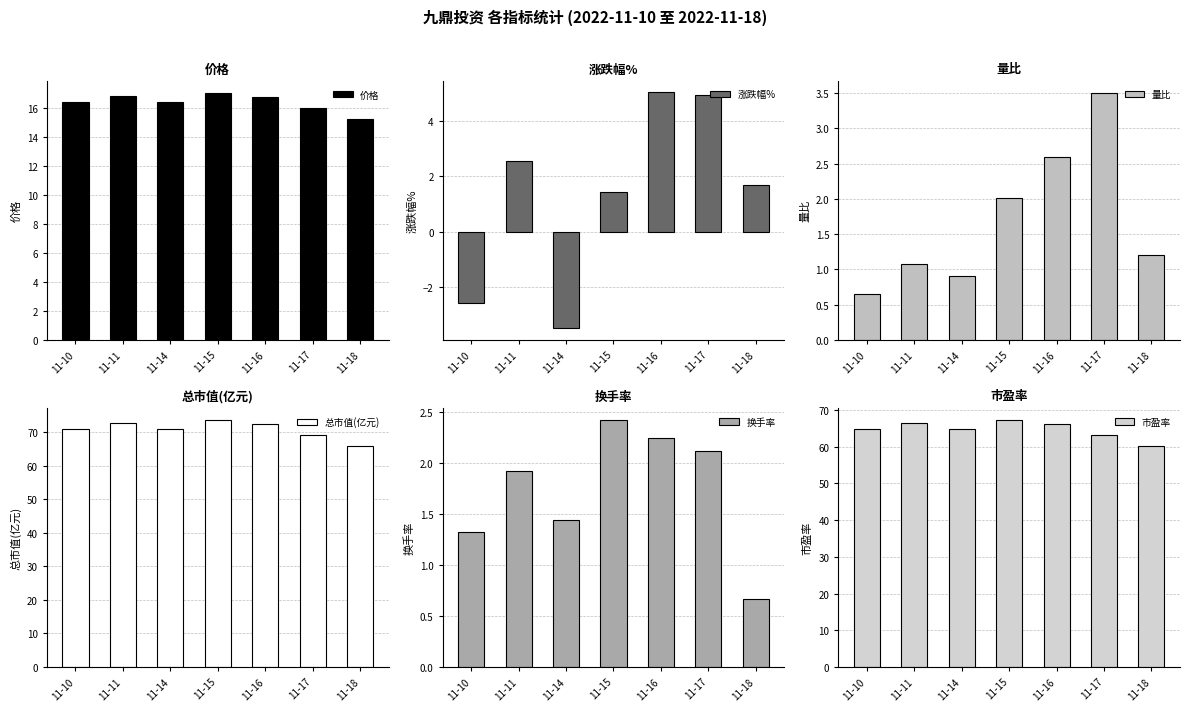

What are all the series names shown in the legend?

价格, 涨跌幅%, 量比, 总市值(亿元), 换手率, 市盈率